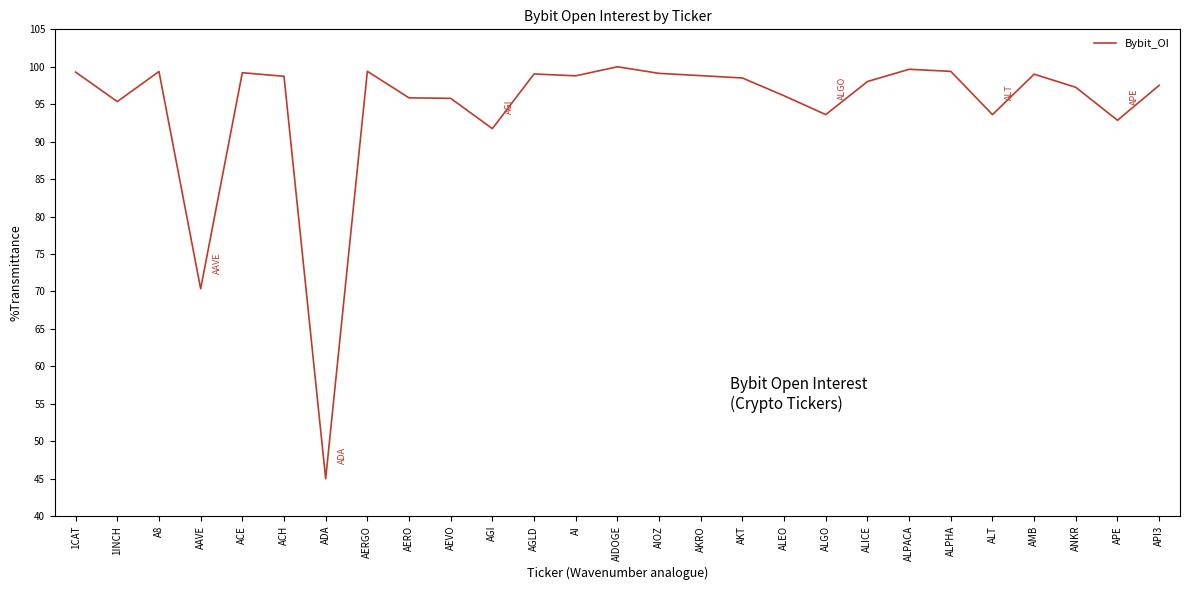

What is the change in value from ALEO to AMB?

+2.9